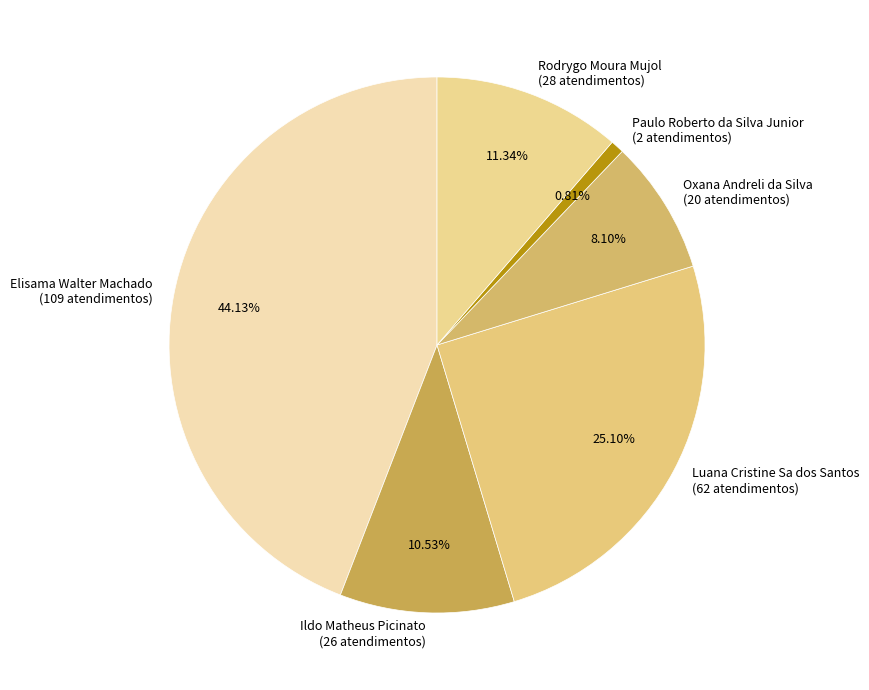

Is Ildo Matheus Picinato the majority of the pie?

No